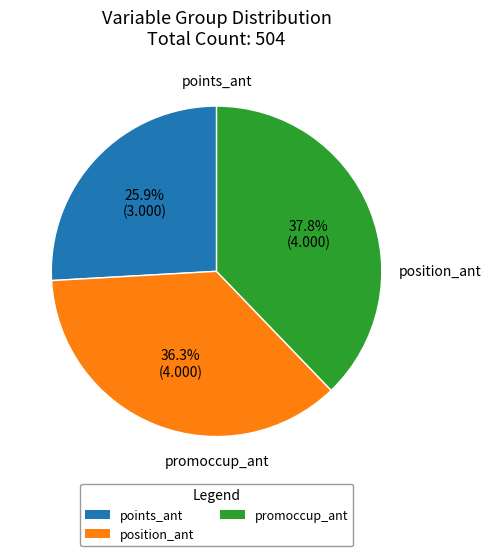

To the nearest percent, what is the average slice percentage?

33%